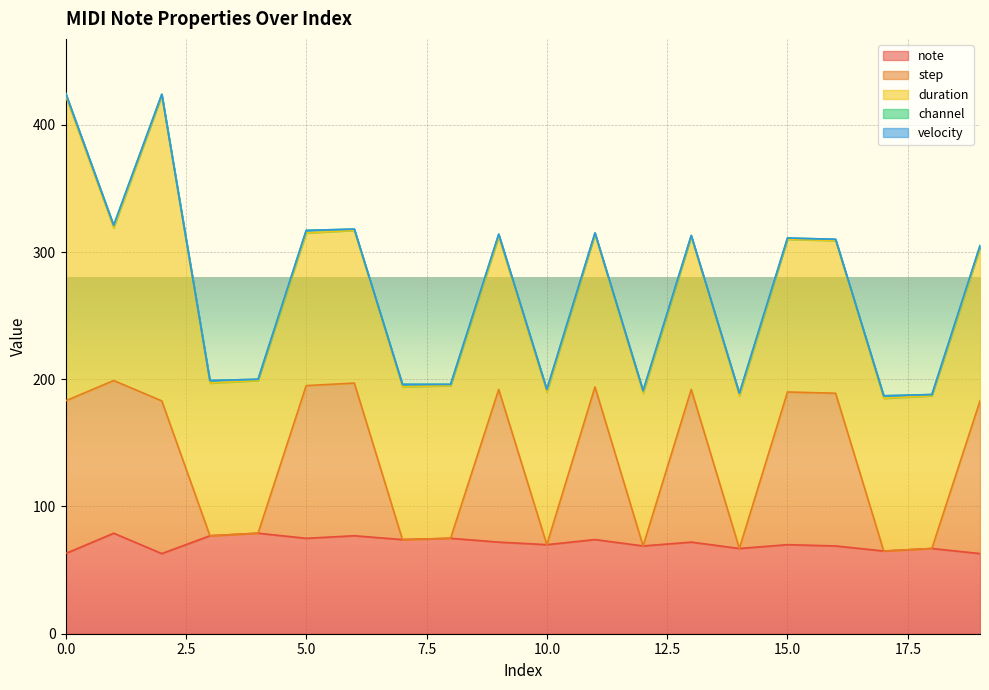

True or false: velocity and channel cross at least once.

False